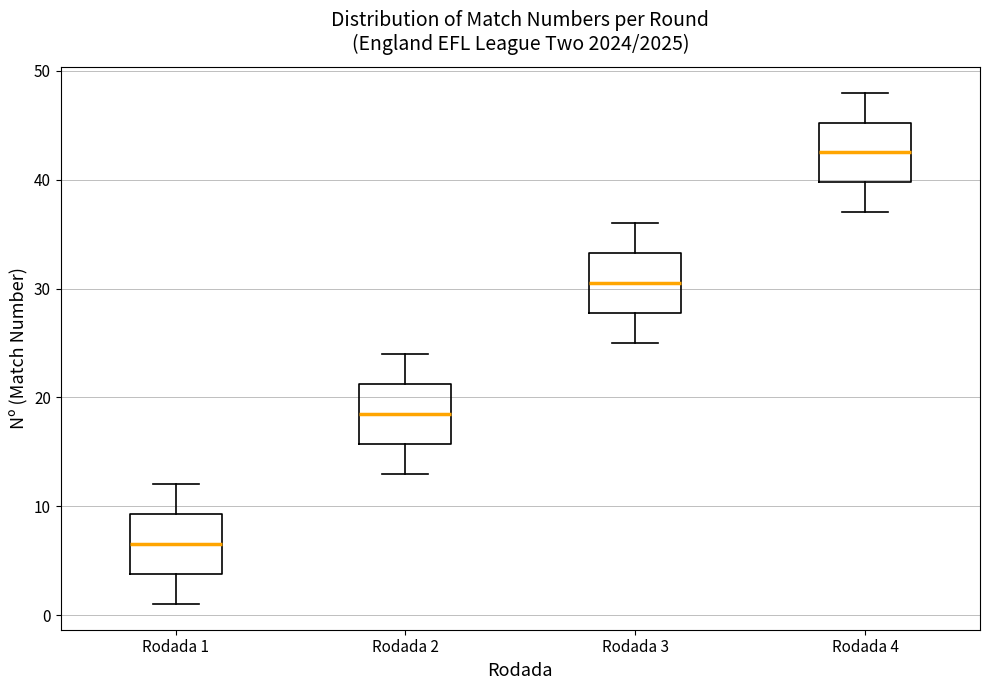

Where does the upper whisker of the box for Rodada 1 end on the y-axis? The values are not printed on the chart, so give them approximately, as read against the axis.

12